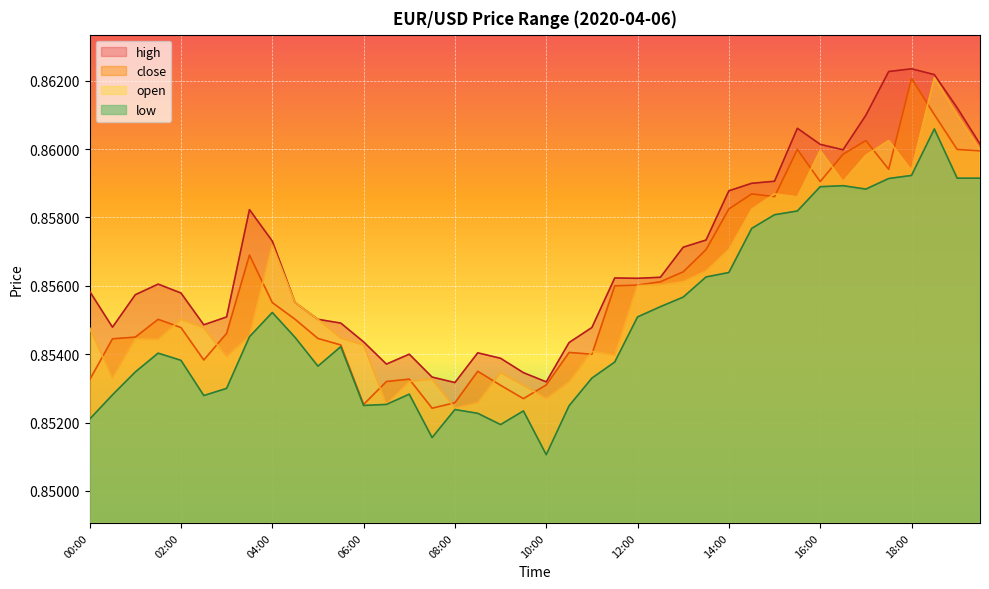

What is the total value across all series at 08:30?

3.4